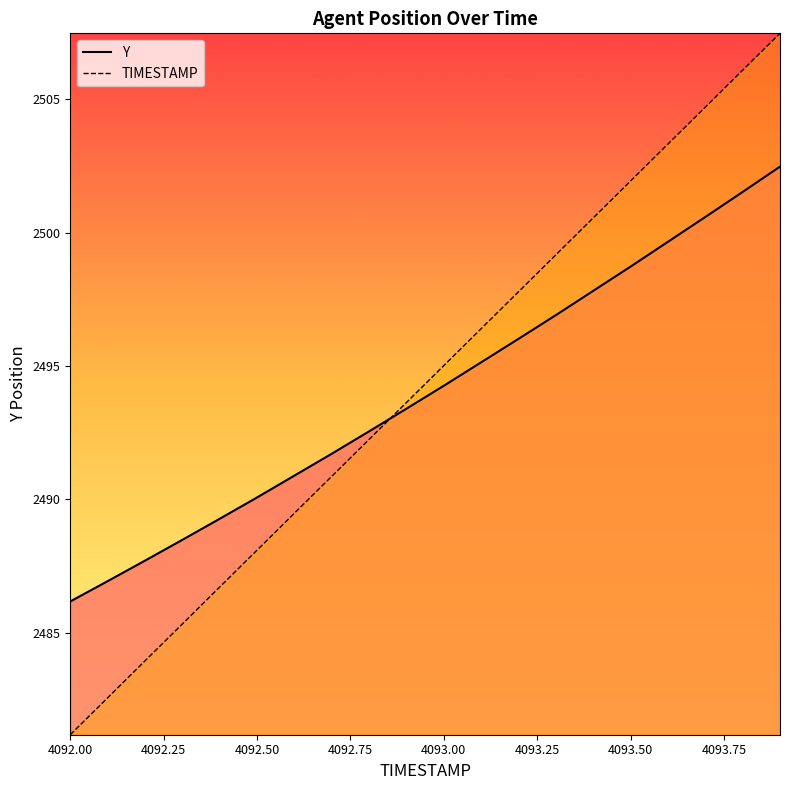

Which series has the largest range (max minus min)?

TIMESTAMP